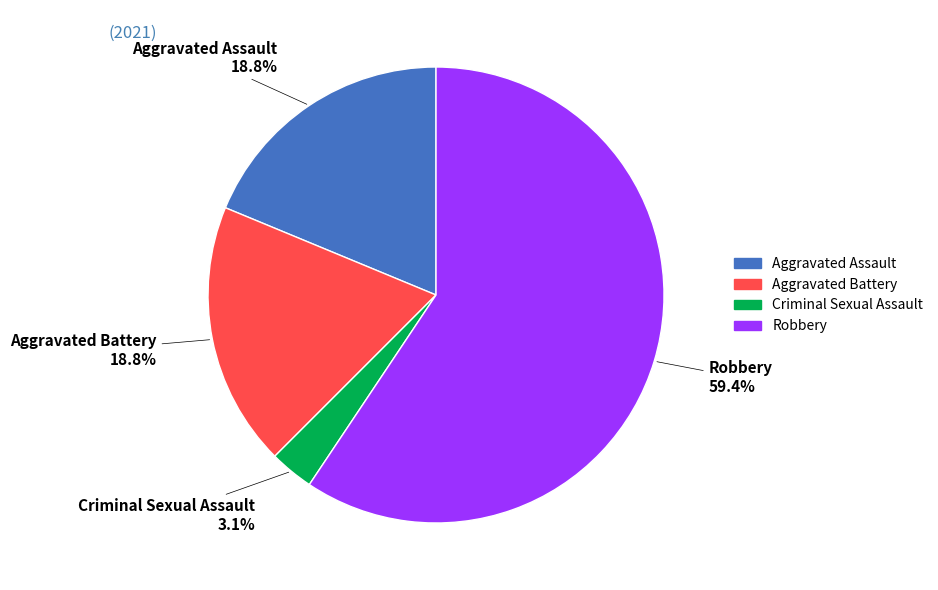

The Robbery slice represents 59% of the pie. True or false?

True